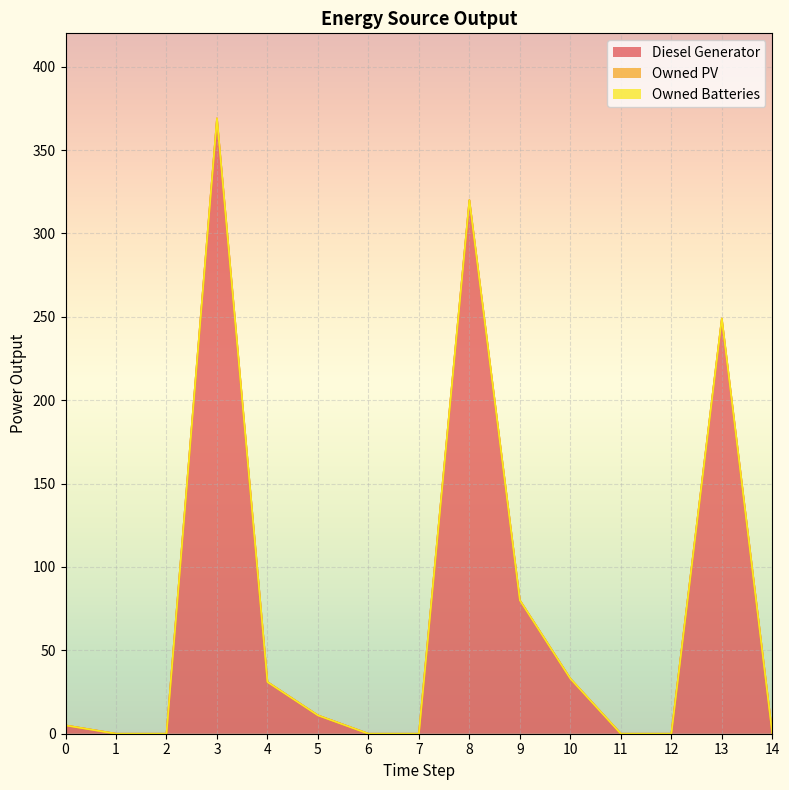

Reading left to right, what are all the values shown in this chart?

Diesel Generator: 5	0	0	369	31	11	0	0	320	80	33	0	0	249	0
Owned PV: 0	0	0	0	0	0	0	0	0	0	0	0	0	0	0
Owned Batteries: 0	0	0	0	0	0	0	0	0	0	0	0	0	0	0